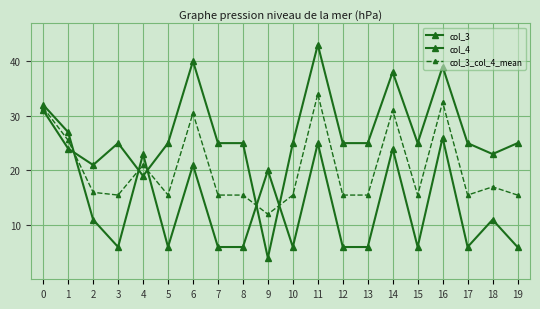

Is this an area chart (filled region under the line)?

No